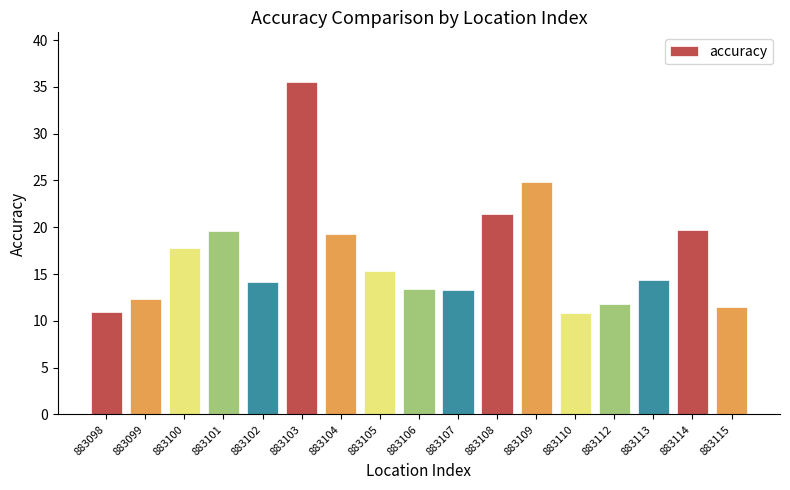

What is the approximate value at 883109?

24.9